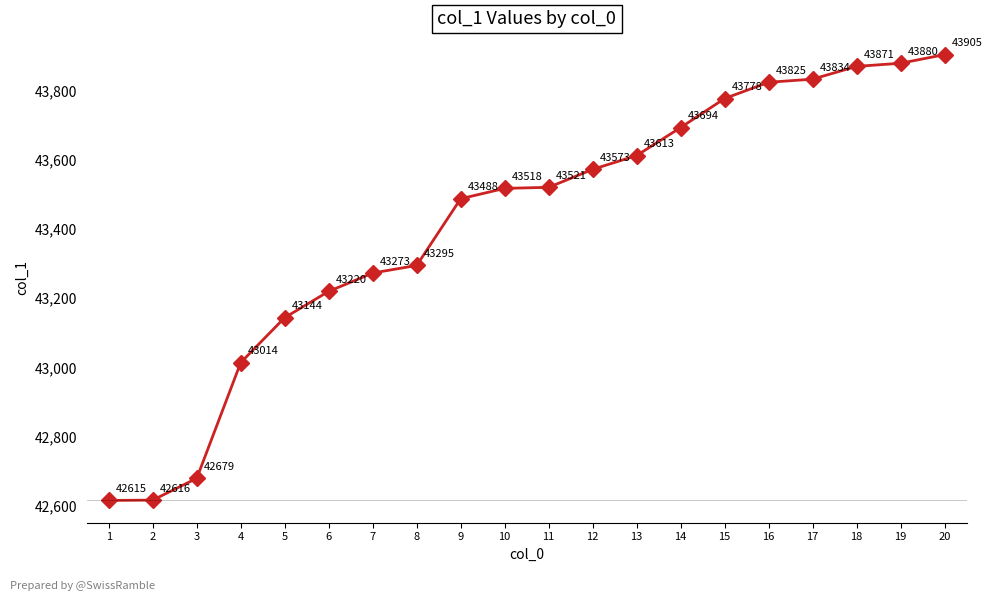

What is the sum of all values?

868356